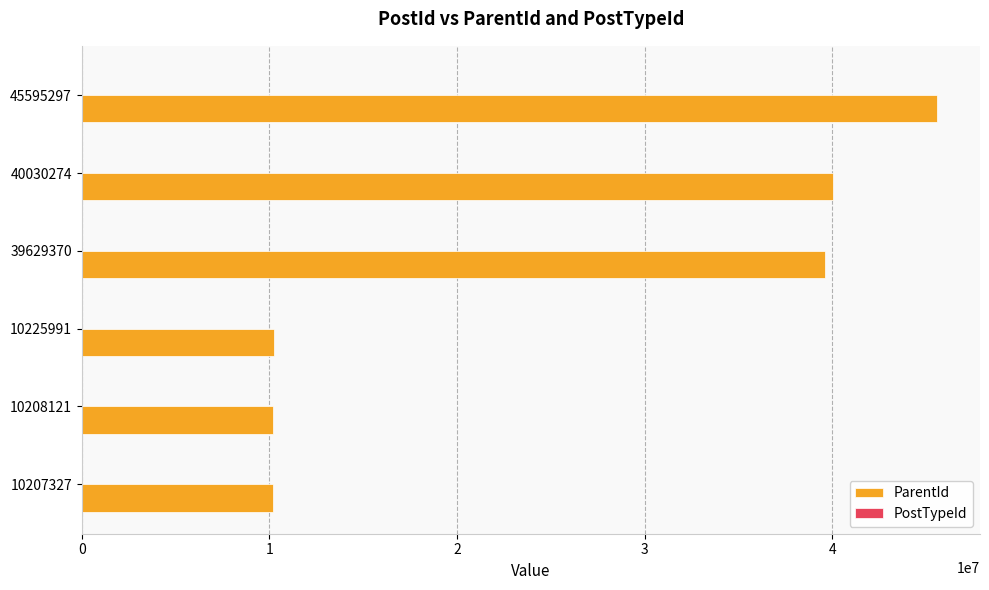

Is it true that ParentId equals 10208121 at 10208121?

True